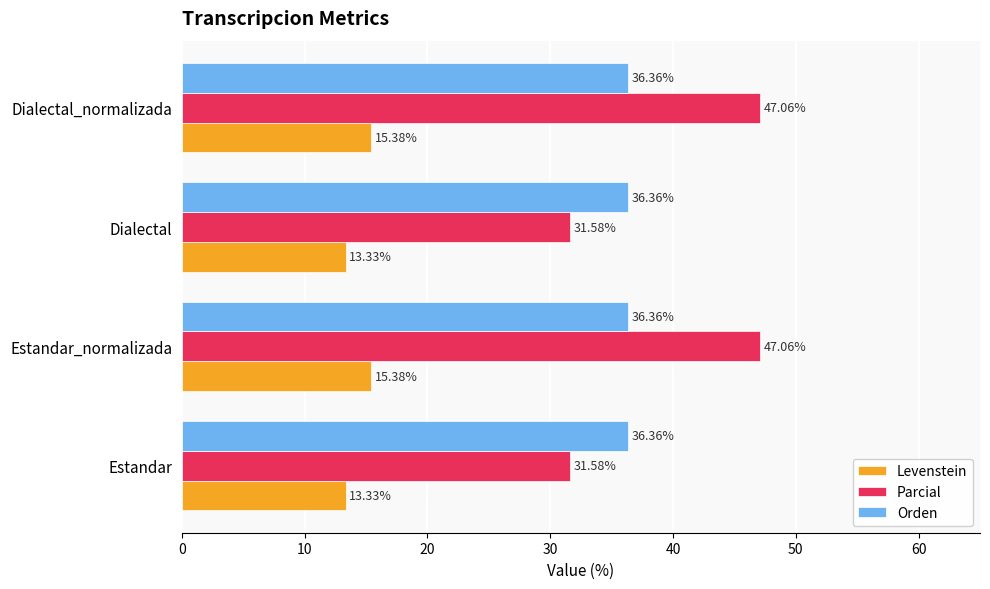

Which series has the largest total across all categories?

Parcial